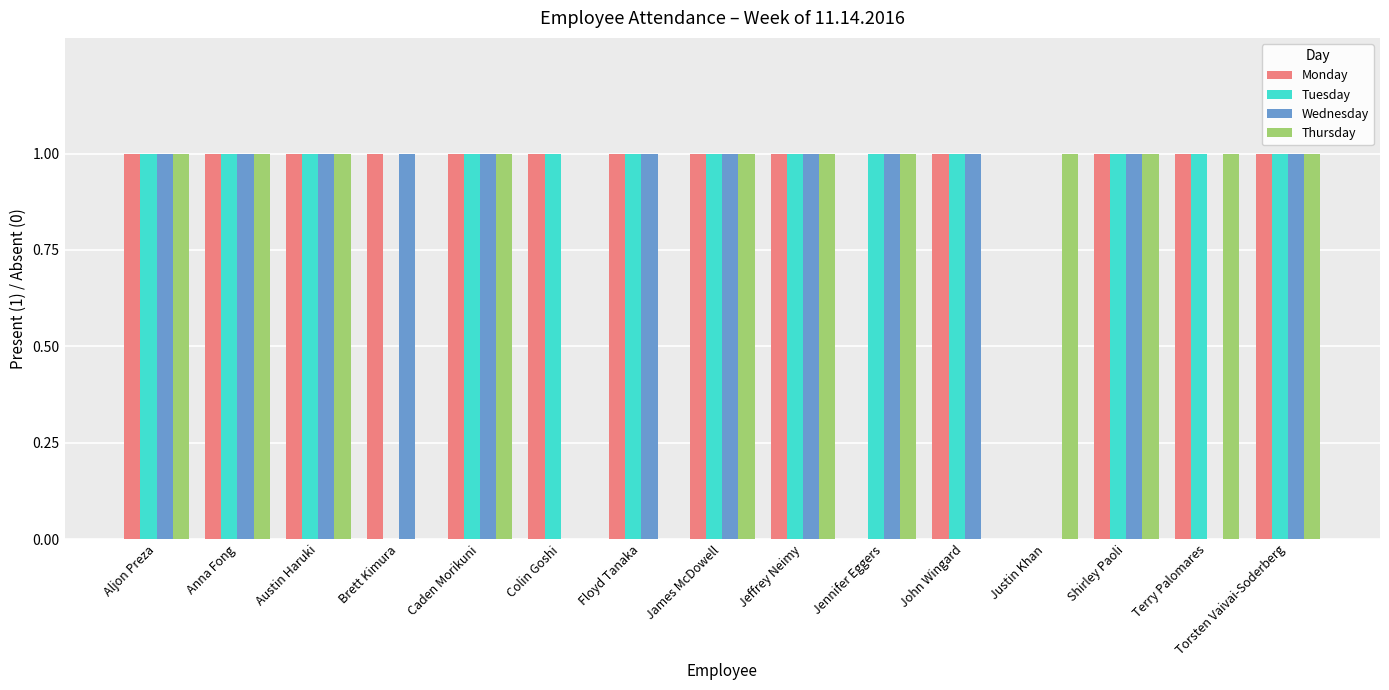

How many categories are shown in the chart?

15